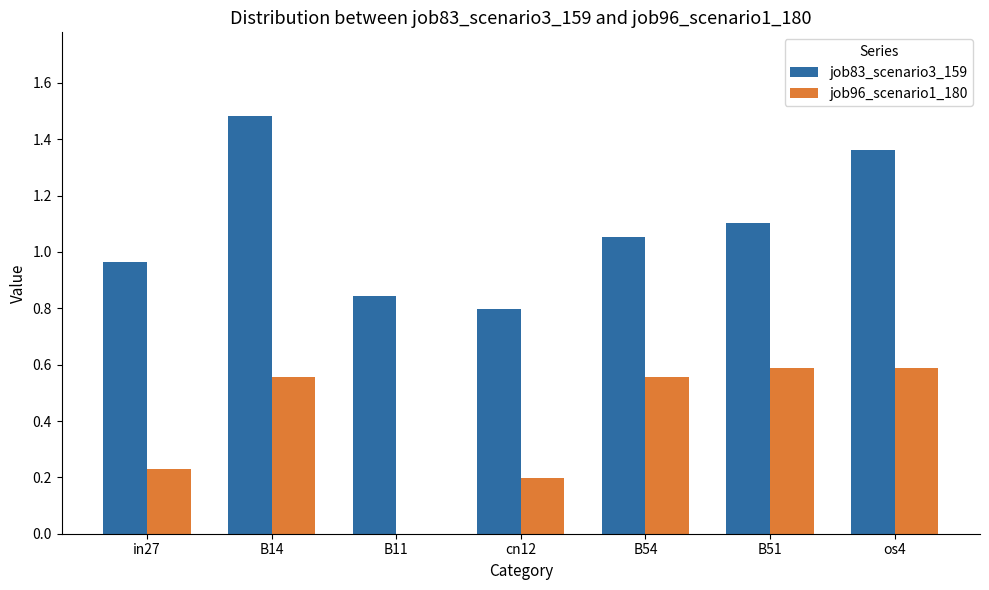

At which label is job83_scenario3_159 closest to 1?

in27